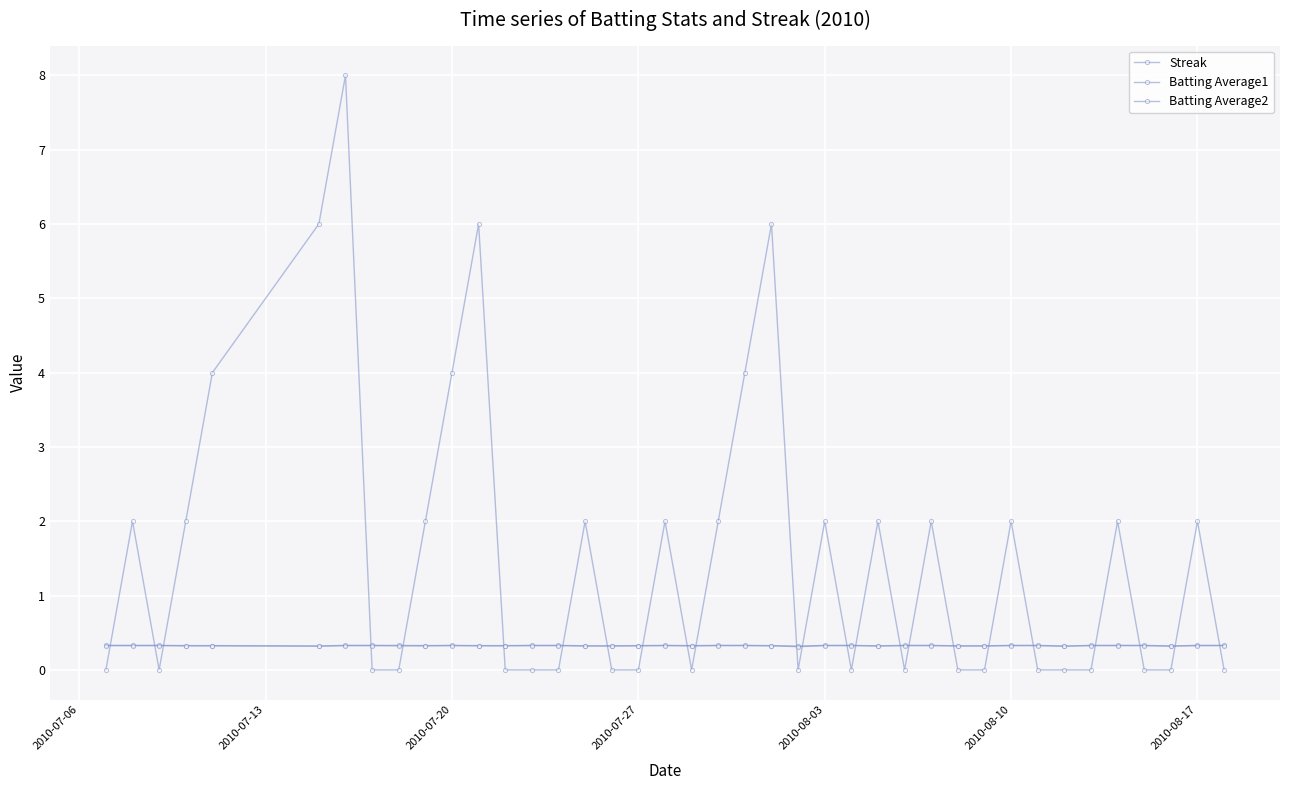

Does the chart have visible grid lines?

Yes